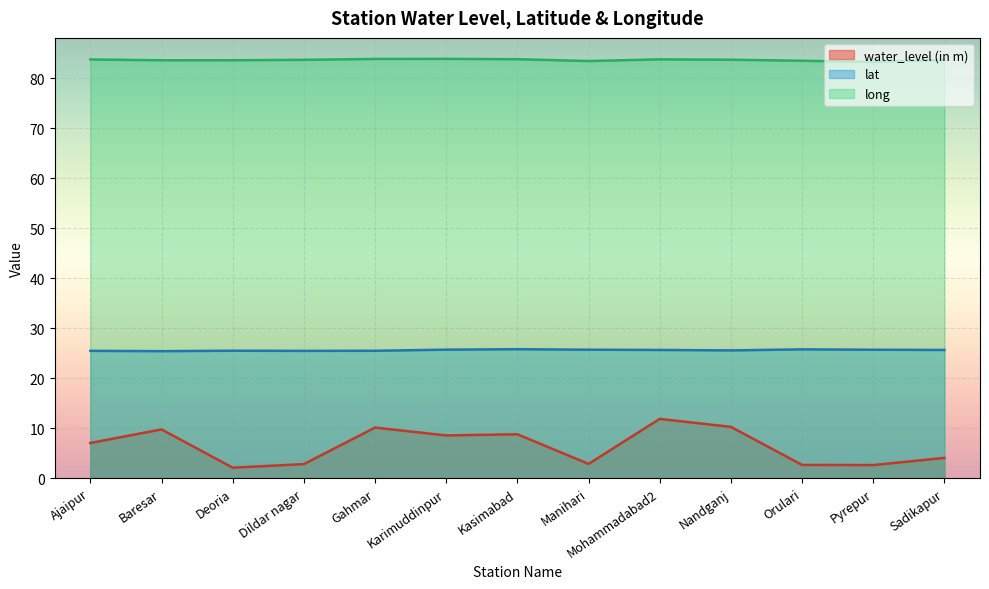

What is the minimum value for long?

83.2